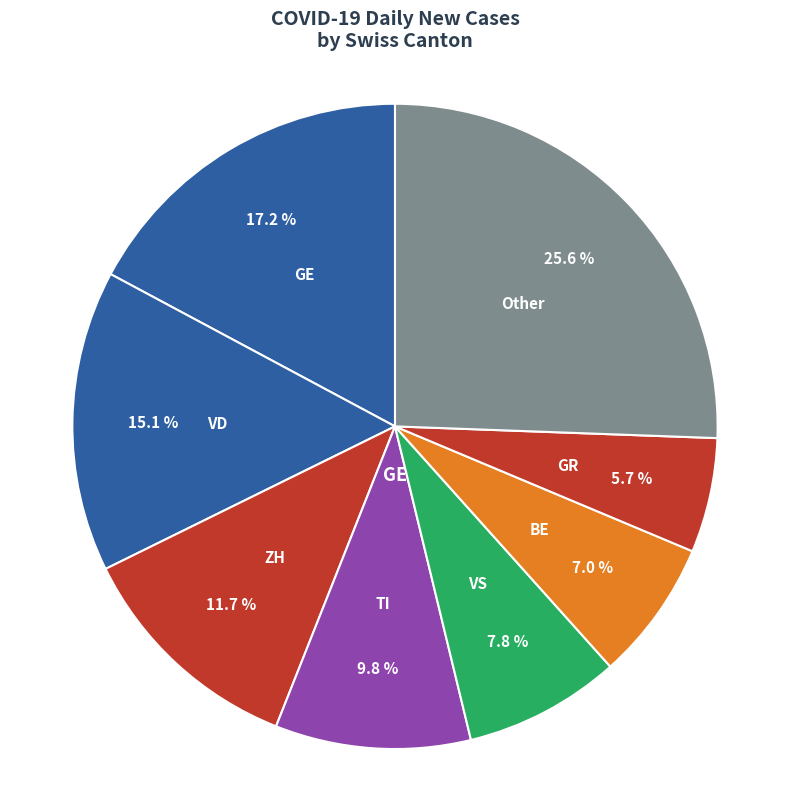

What is the ratio of the value at GR to the value at TI?

0.6